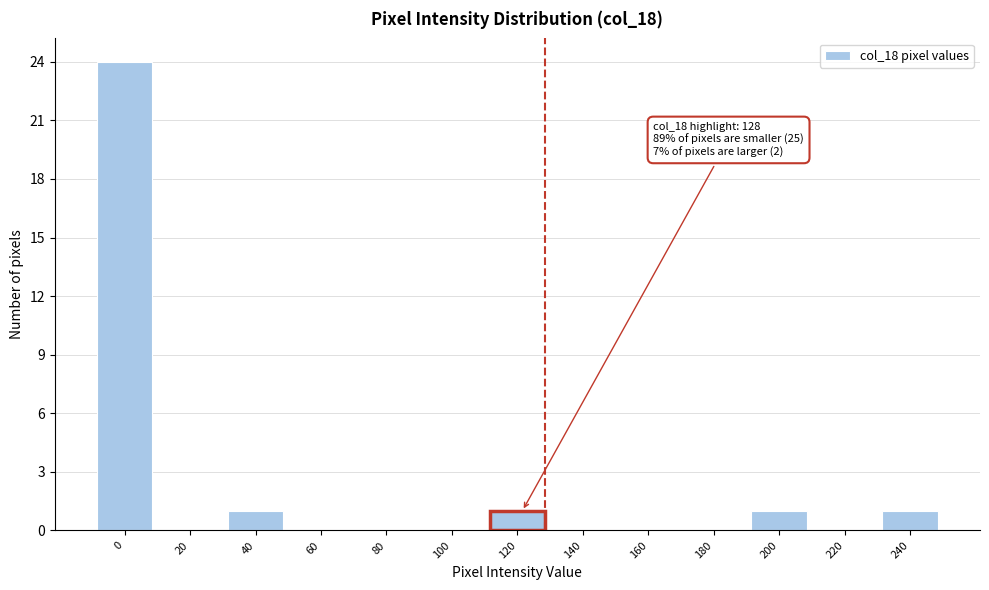

Reading right to left, transcribe all the data shown in this chart.

240=1	220=0	200=1	180=0	160=0	140=0	120=1	100=0	80=0	60=0	40=1	20=0	0=24